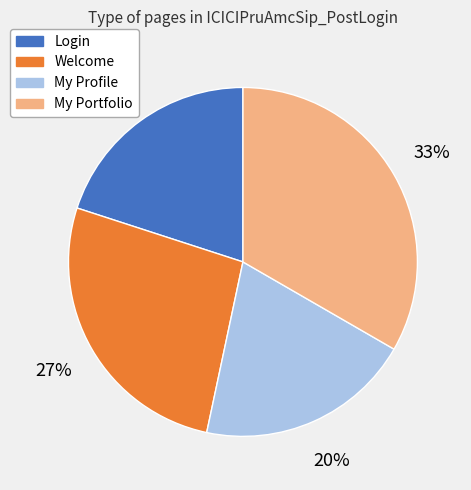

How many slices are in this pie chart?

4